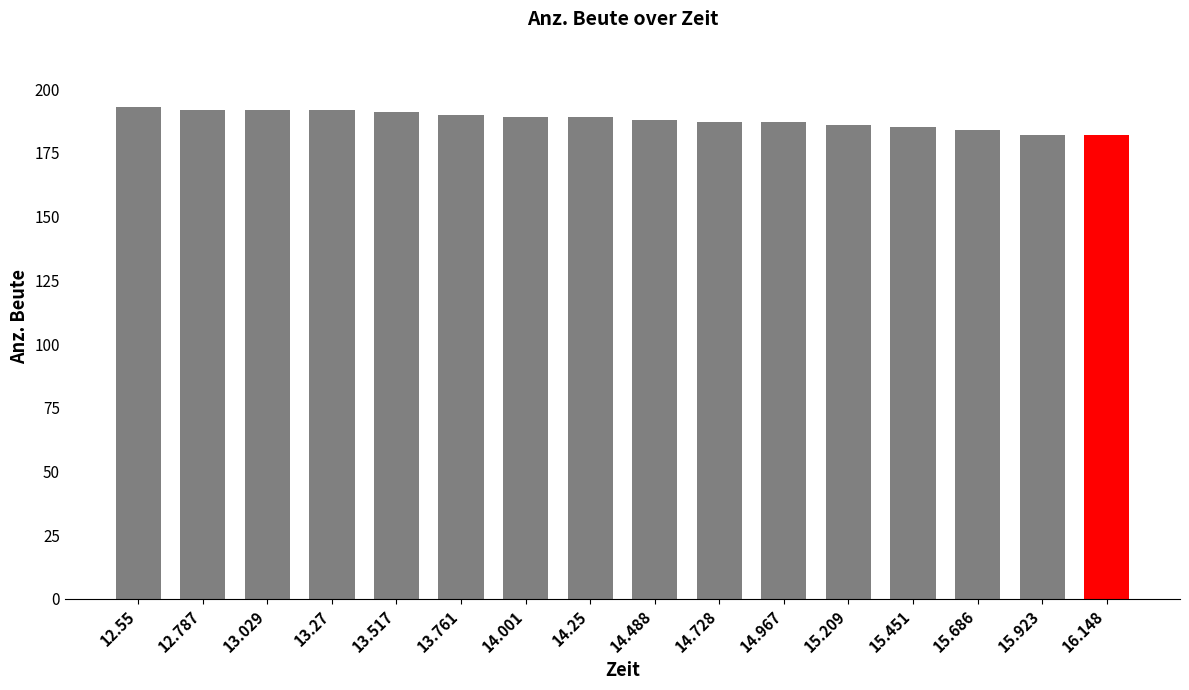

Reading left to right, extract all data points from this chart.

12.55=193	12.787=192	13.029=192	13.27=192	13.517=191	13.761=190	14.001=189	14.25=189	14.488=188	14.728=187	14.967=187	15.209=186	15.451=185	15.686=184	15.923=182	16.148=182